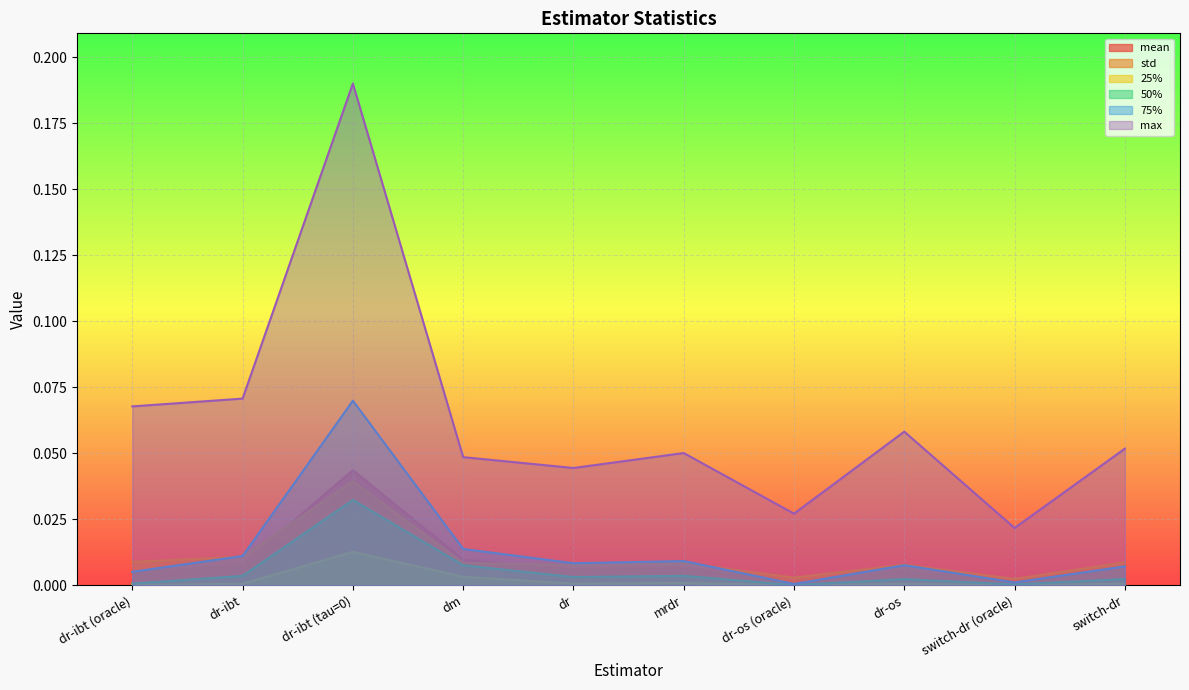

At dr-ibt (oracle), list the series in order from largest to smallest.

max, std, 75%, mean, 50%, 25%